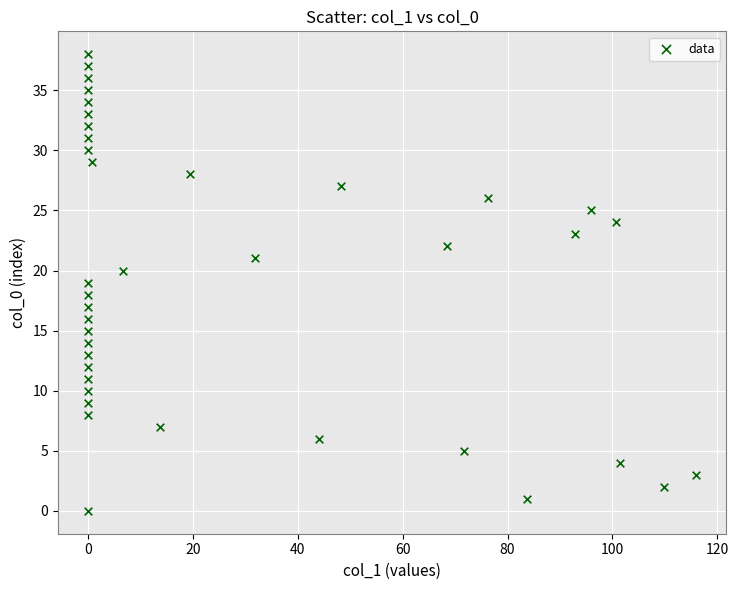

What is the range of Y values (max minus min)?

38